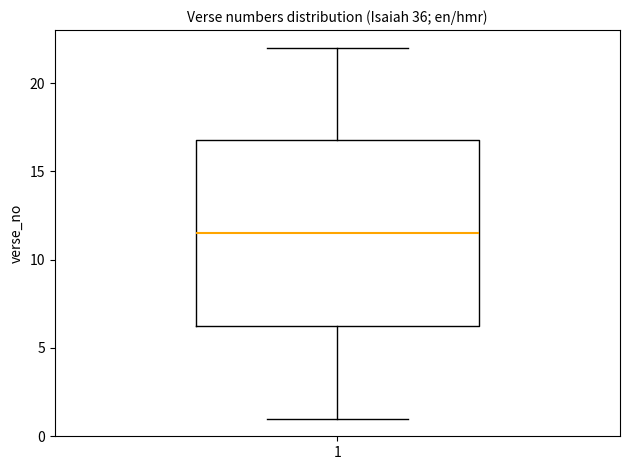

Where does the median line of the box at x = 1 sit on the y-axis? The values are not printed on the chart, so give them approximately, as read against the axis.

11.5